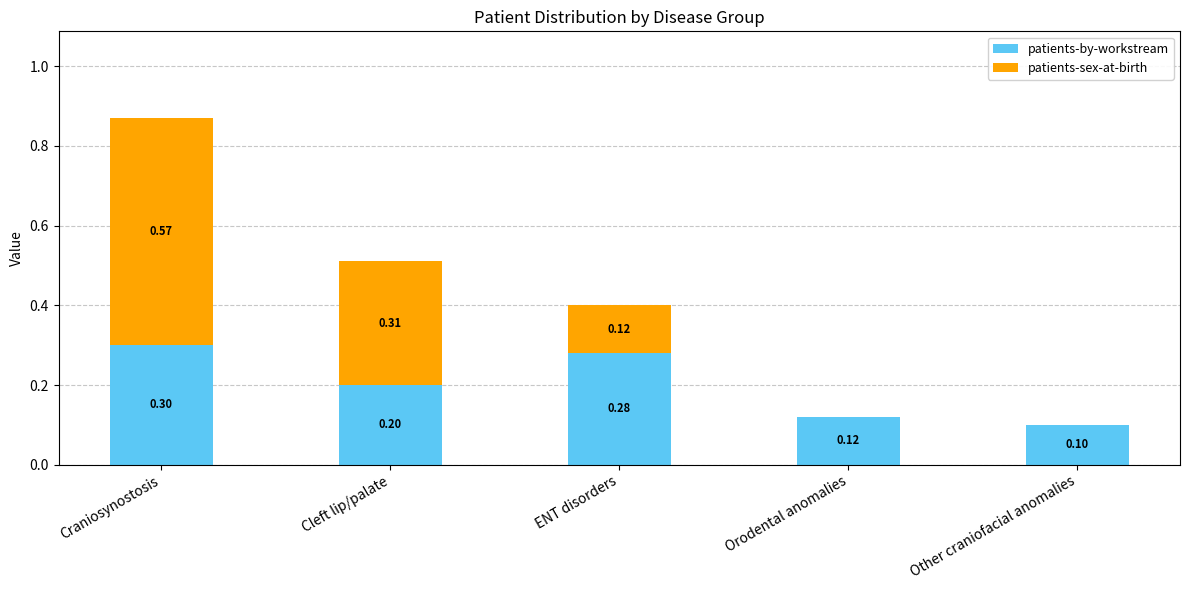

At which label does patients-by-workstream reach its peak?

Craniosynostosis